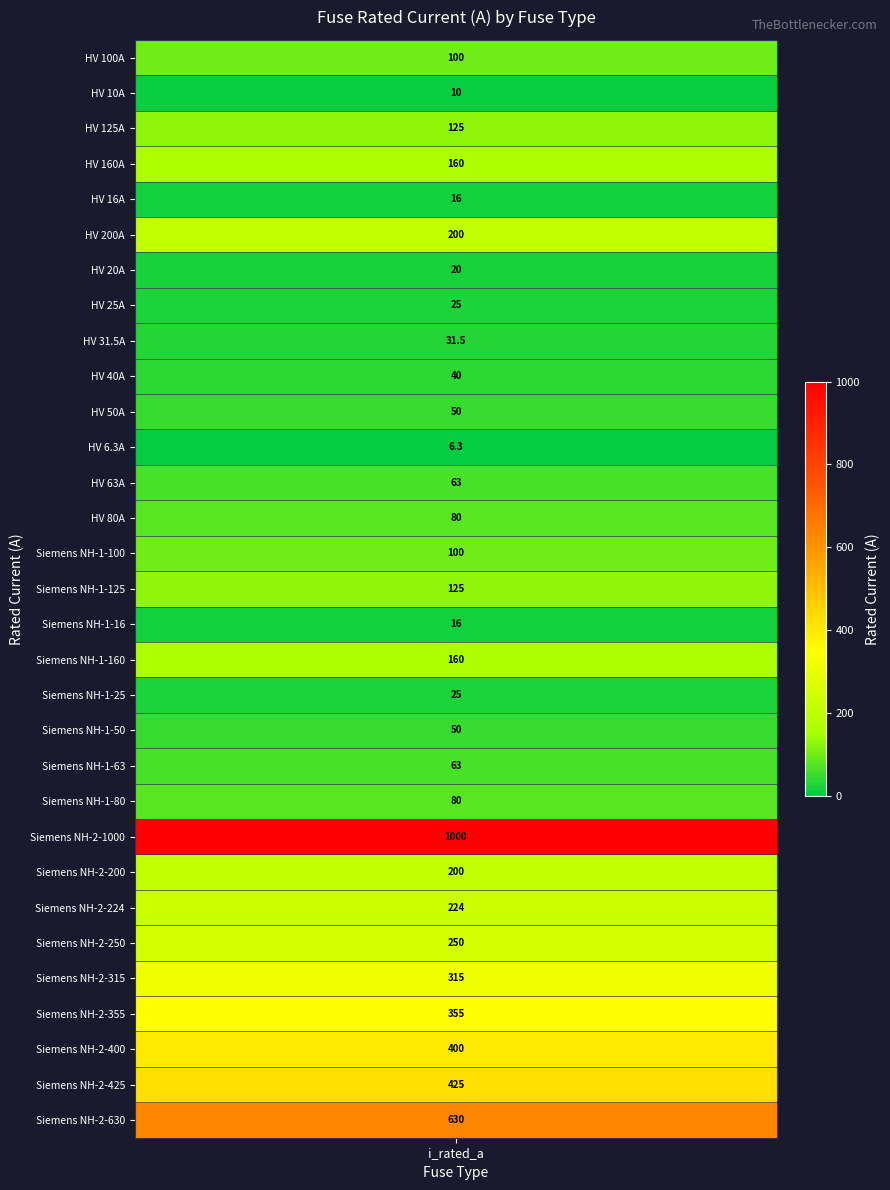

Is it true that the value at HV 160A is 58.9?

False